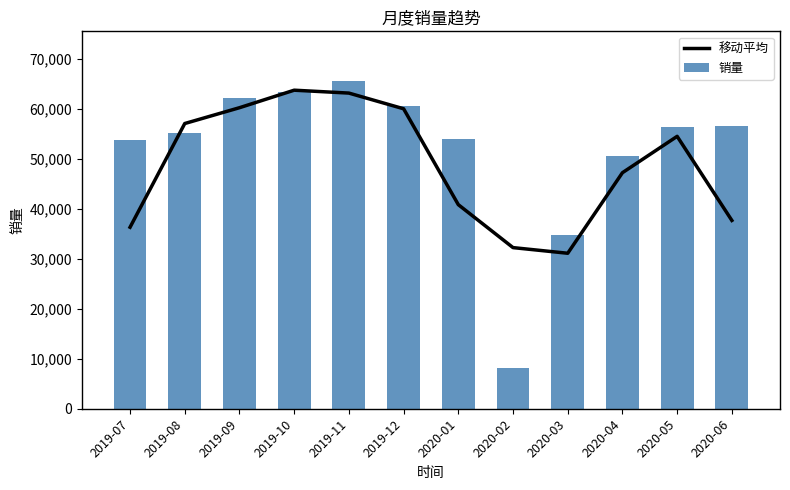

How many values in the 移动平均 series are below 54520?

6